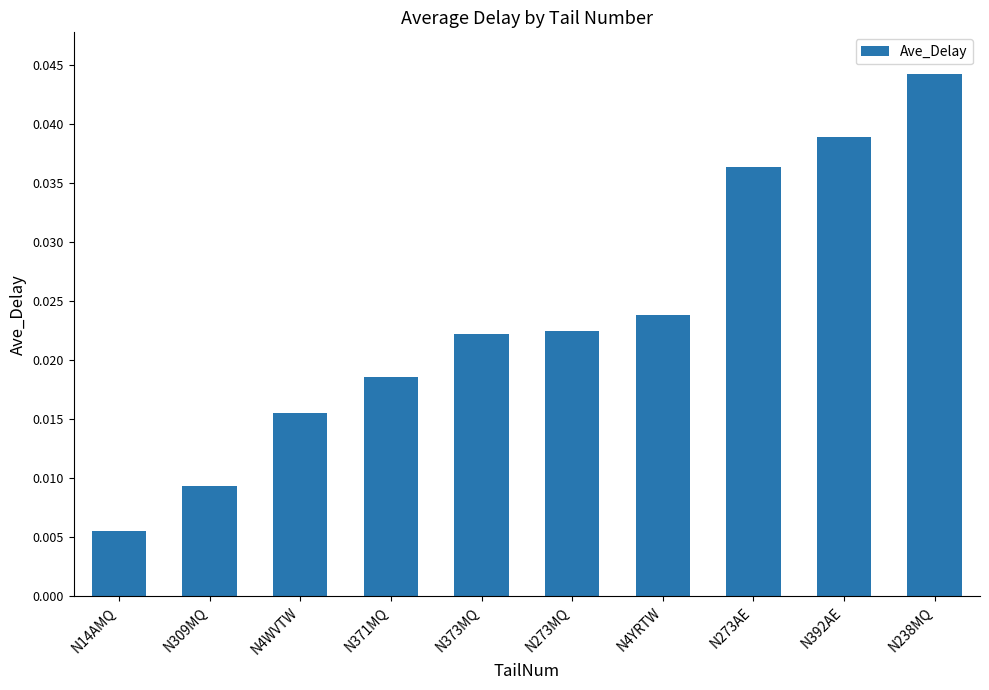

What position from the right is N371MQ?

7